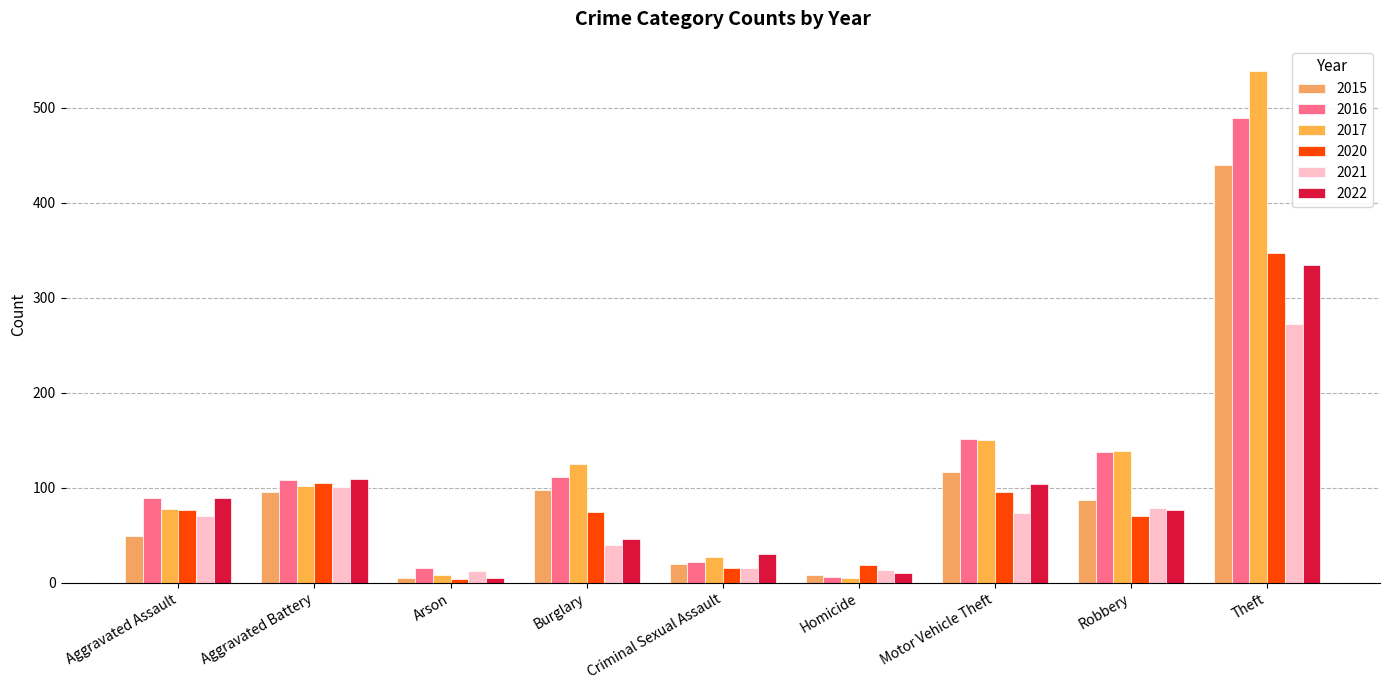

At which label does 2020 first exceed 74?

Aggravated Assault